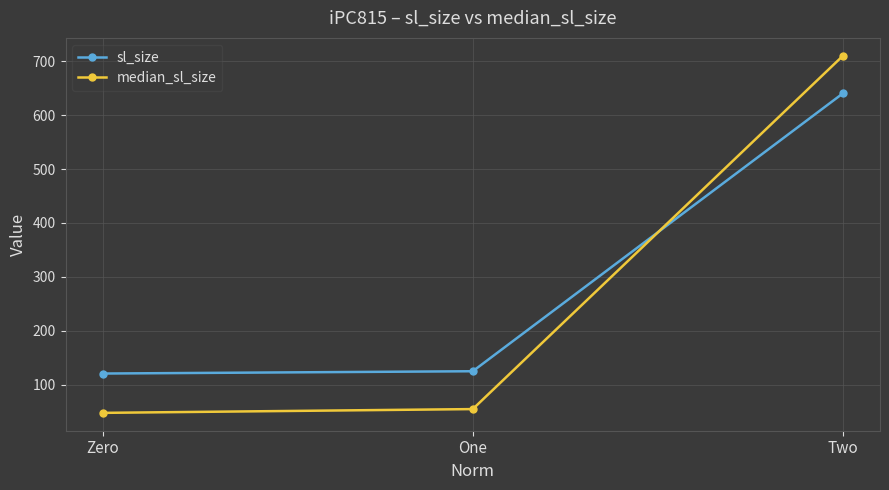

Between Zero and Two, which series saw the biggest shift?

median_sl_size